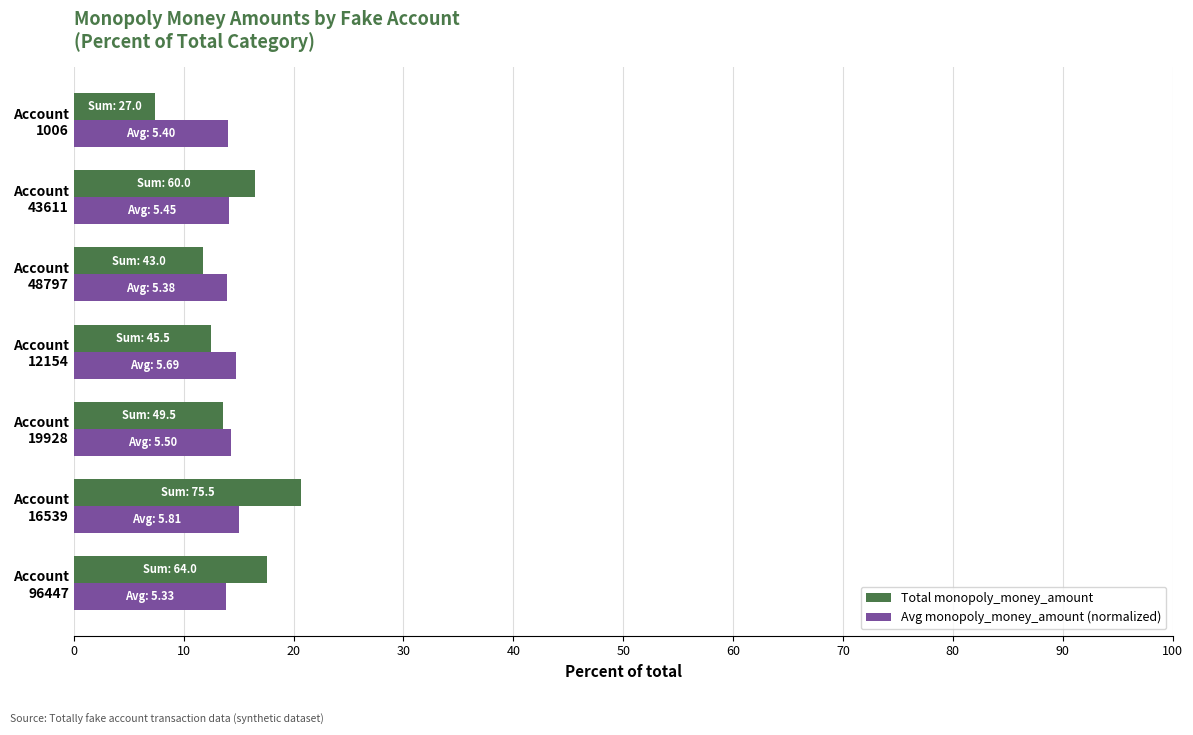

List the series in order of their peak value, highest first.

Total monopoly_money_amount, Avg monopoly_money_amount (normalized)